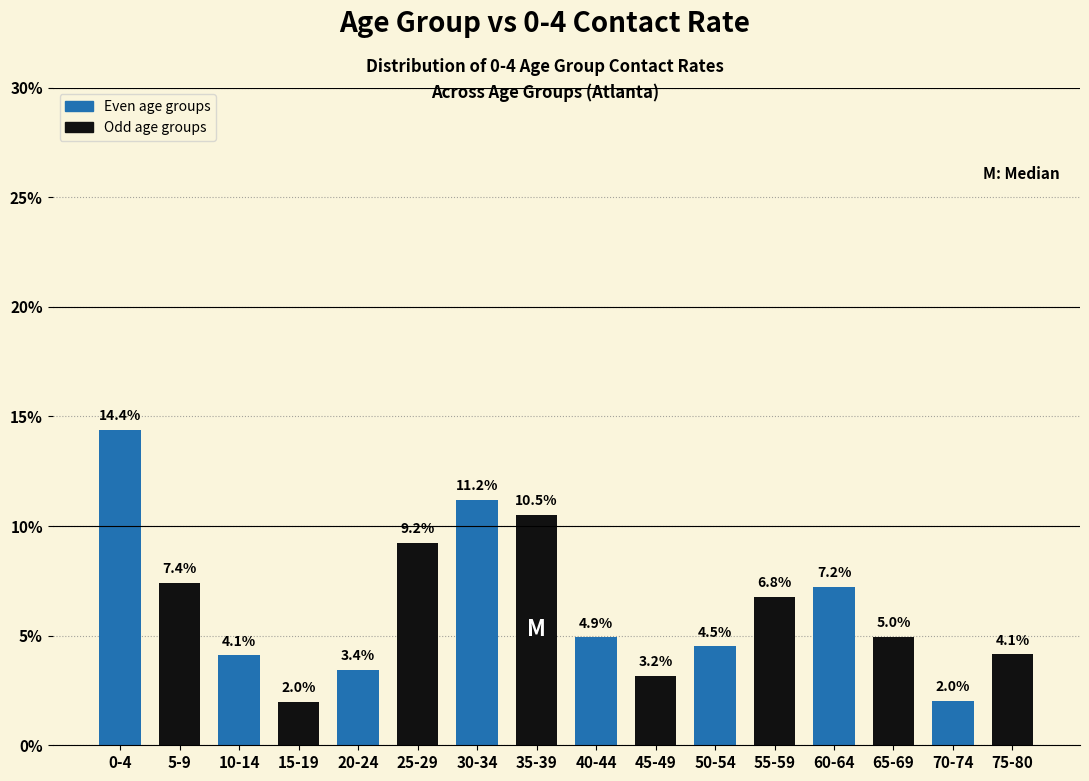

Reading left to right, what are all the values shown in this chart?

0-4=14.4	5-9=7.4	10-14=4.1	15-19=2.0	20-24=3.4	25-29=9.2	30-34=11.2	35-39=10.5	40-44=4.9	45-49=3.2	50-54=4.5	55-59=6.8	60-64=7.2	65-69=5.0	70-74=2.0	75-80=4.1